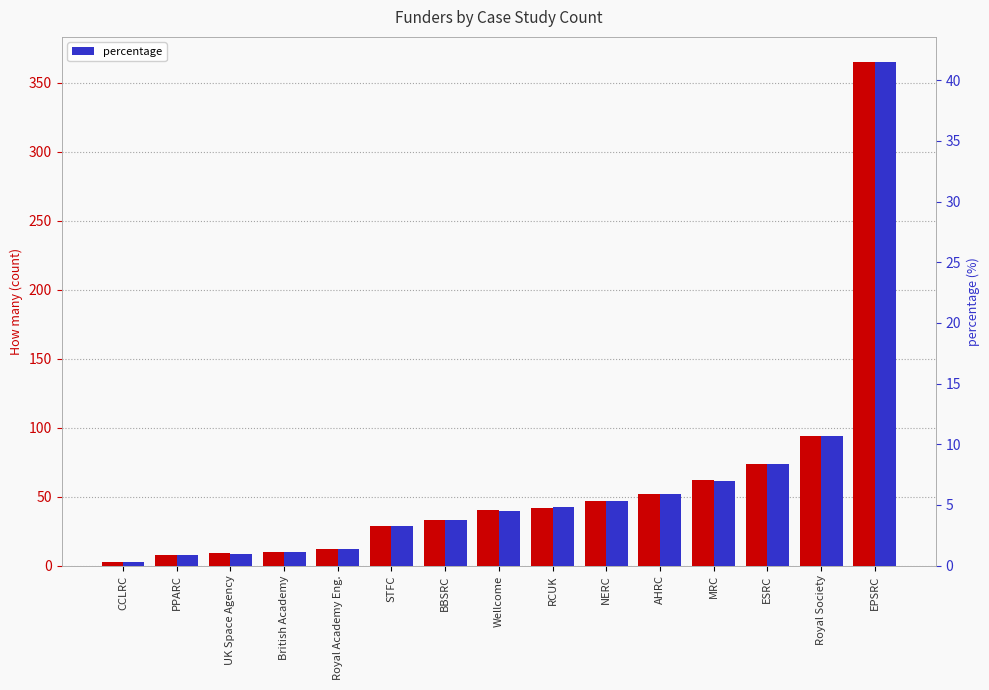

At which category does the chart reach its peak across all series?

EPSRC